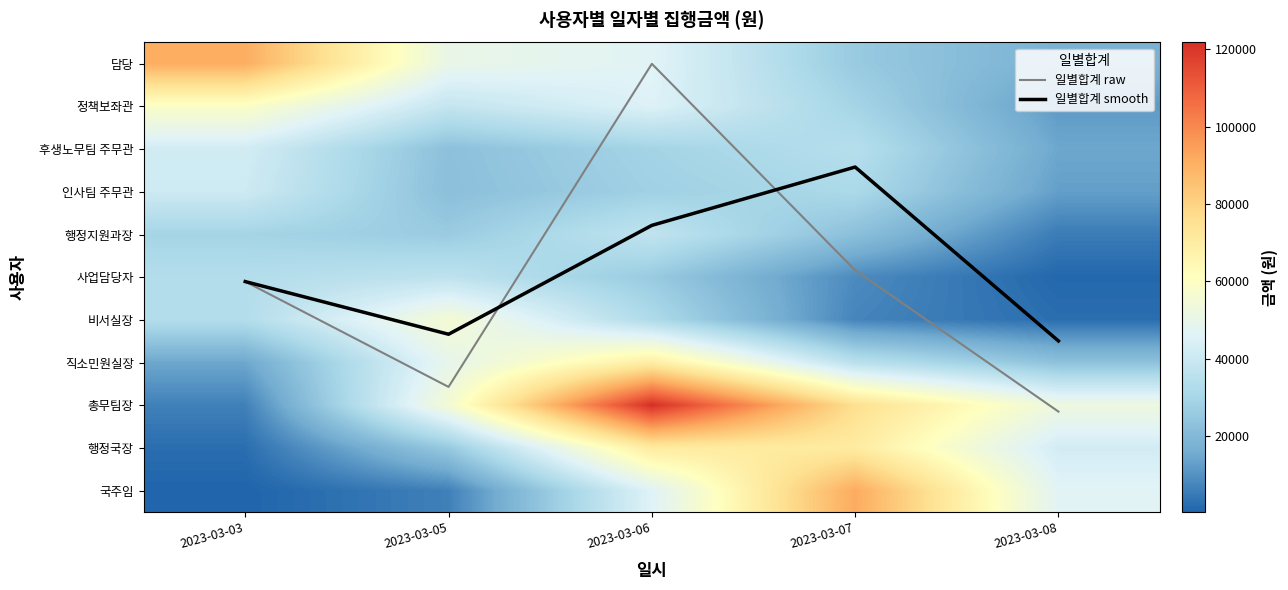

How many data points in 행정국장 are less than 42236?

2